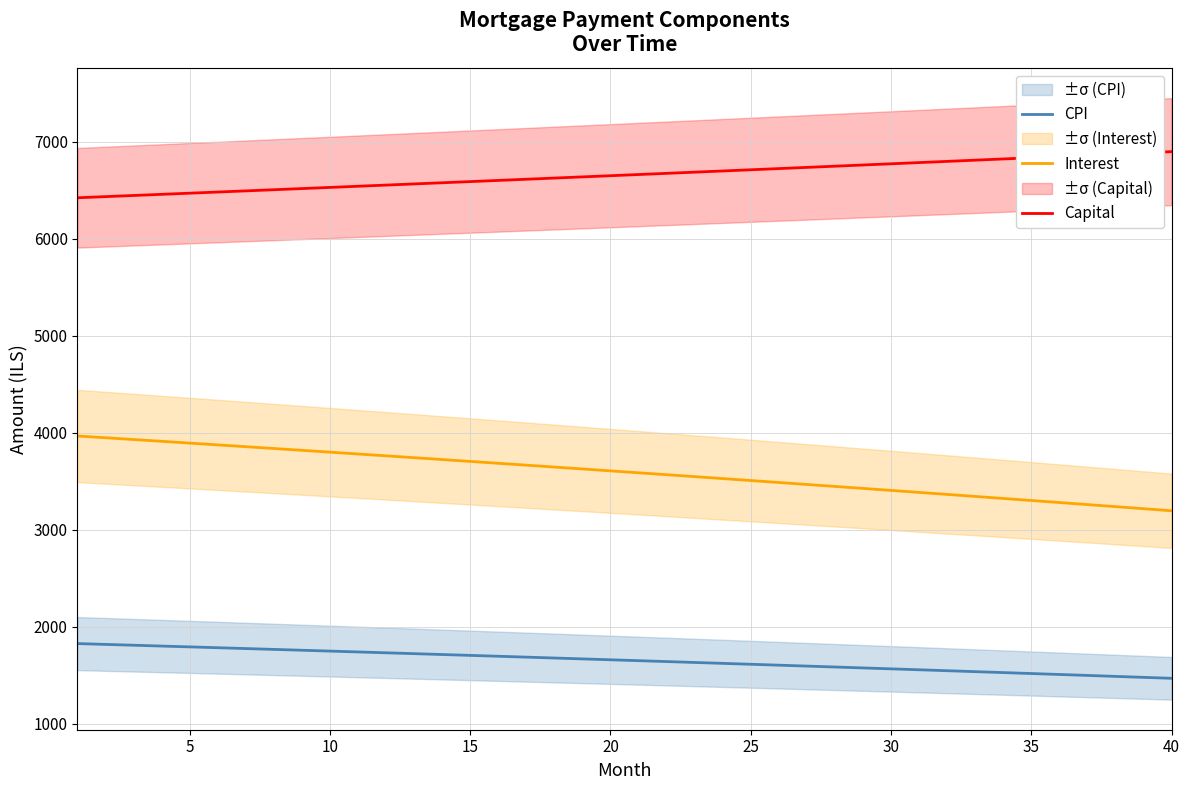

True or false: Interest and CPI cross at least once.

False